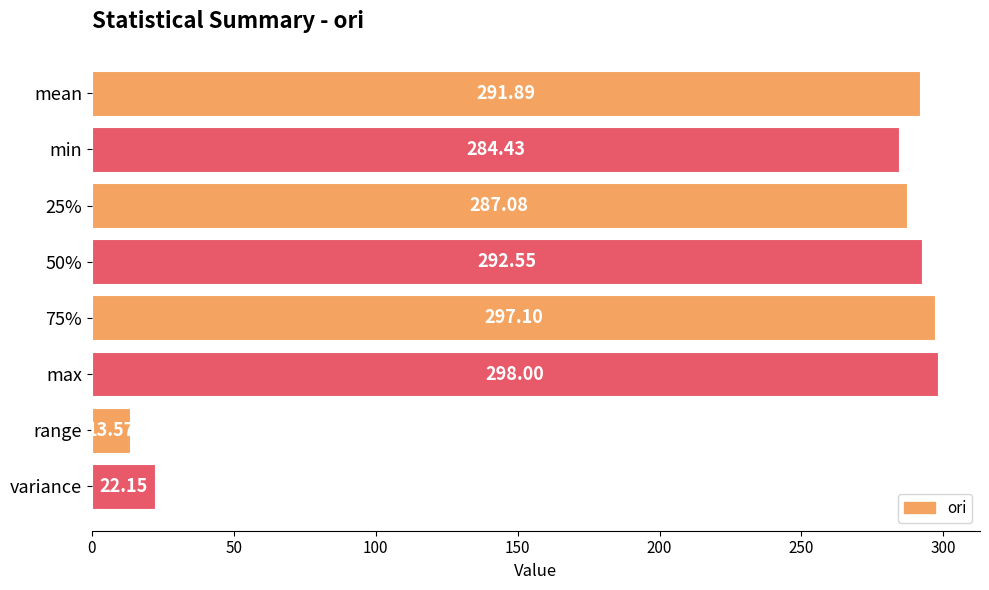

What is the ratio of the value at 25% to the value at 75%?

1.0